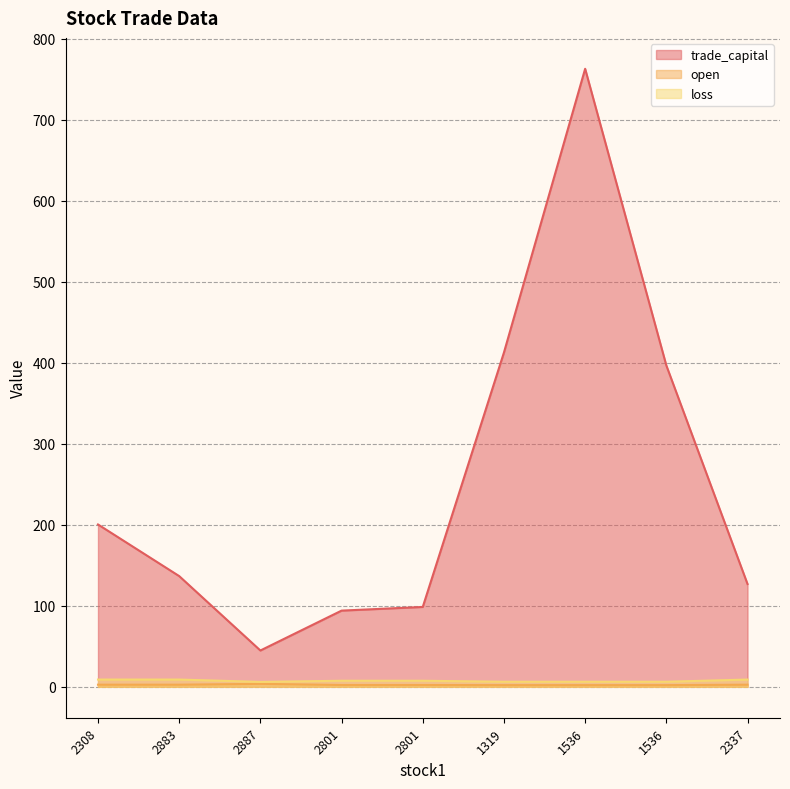

Which series has the largest total across all categories?

trade_capital